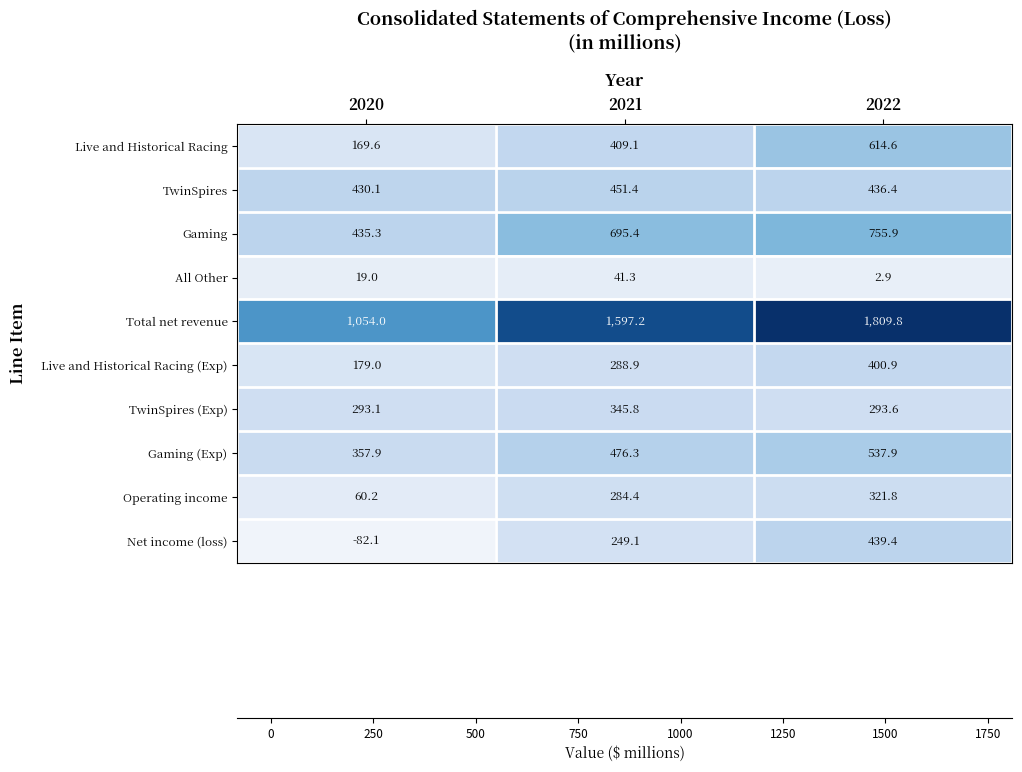

The value of Gaming (Exp) at 2021 is 707.3. True or false?

False